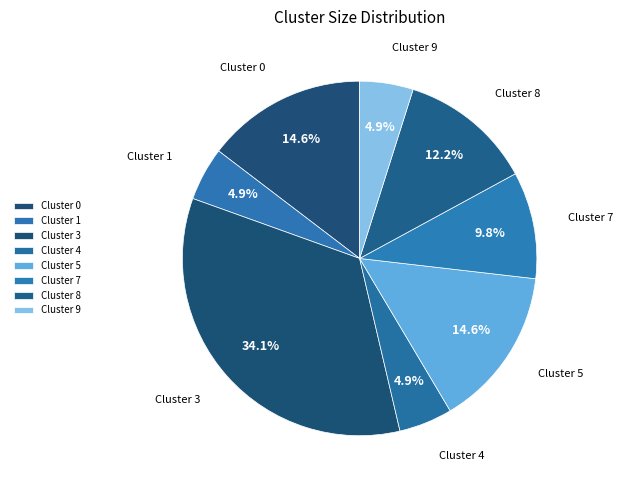

Is it true that Cluster 3 is 41% of the pie?

False